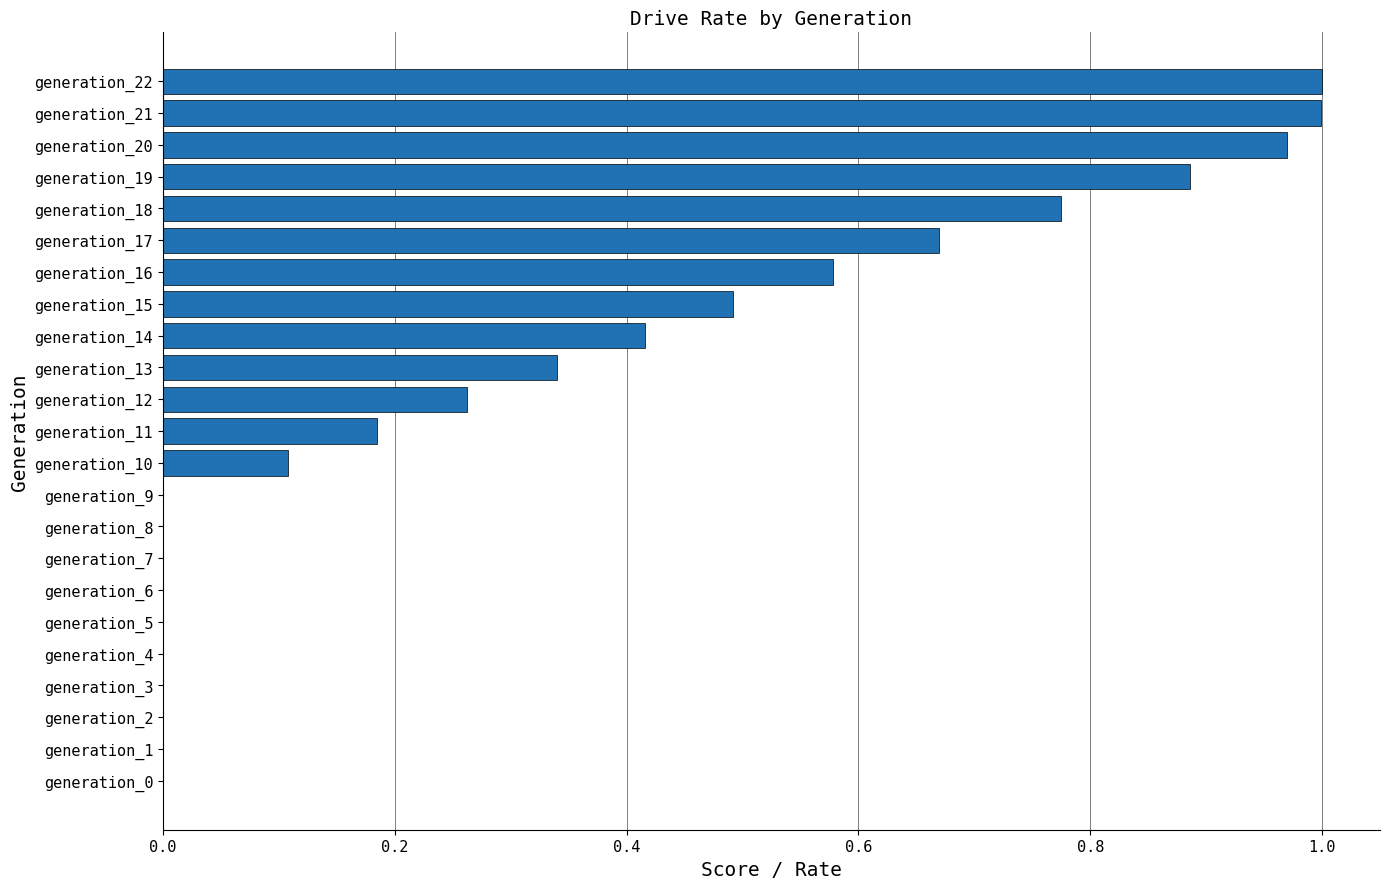

Which has a higher value, generation_12 or generation_20?

generation_20